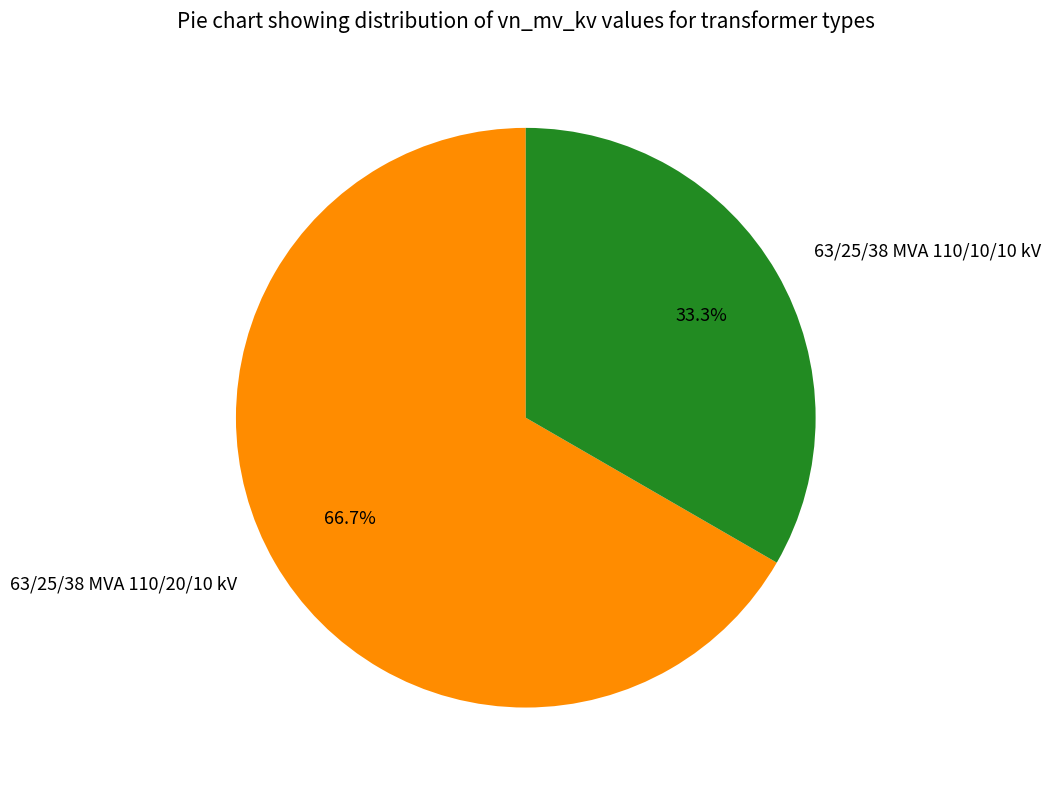

Between 63/25/38 MVA 110/20/10 kV and 63/25/38 MVA 110/10/10 kV, which is larger?

63/25/38 MVA 110/20/10 kV